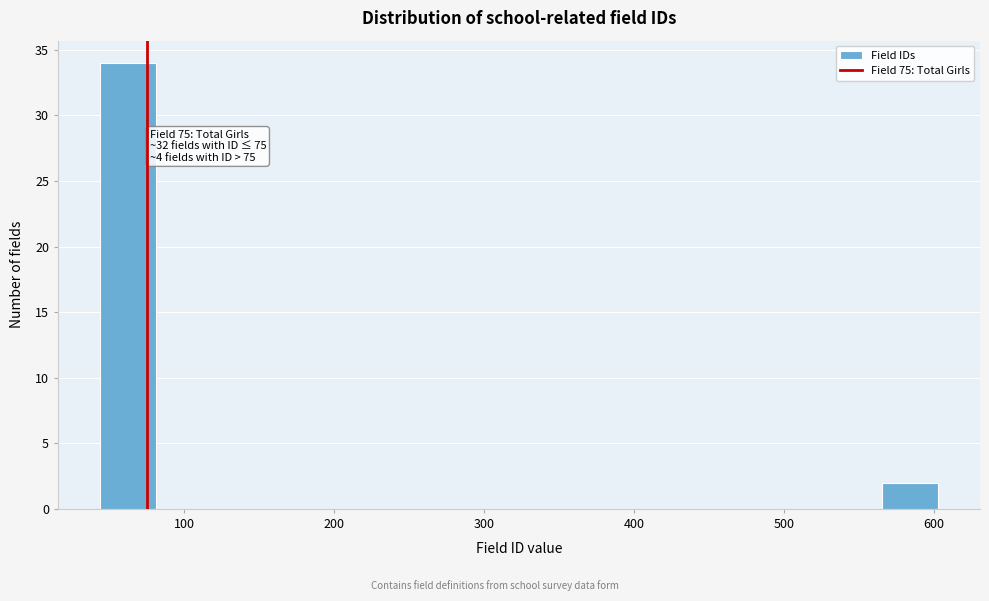

Read against the x-axis, roughly where is the centre of the tallest bar?

60